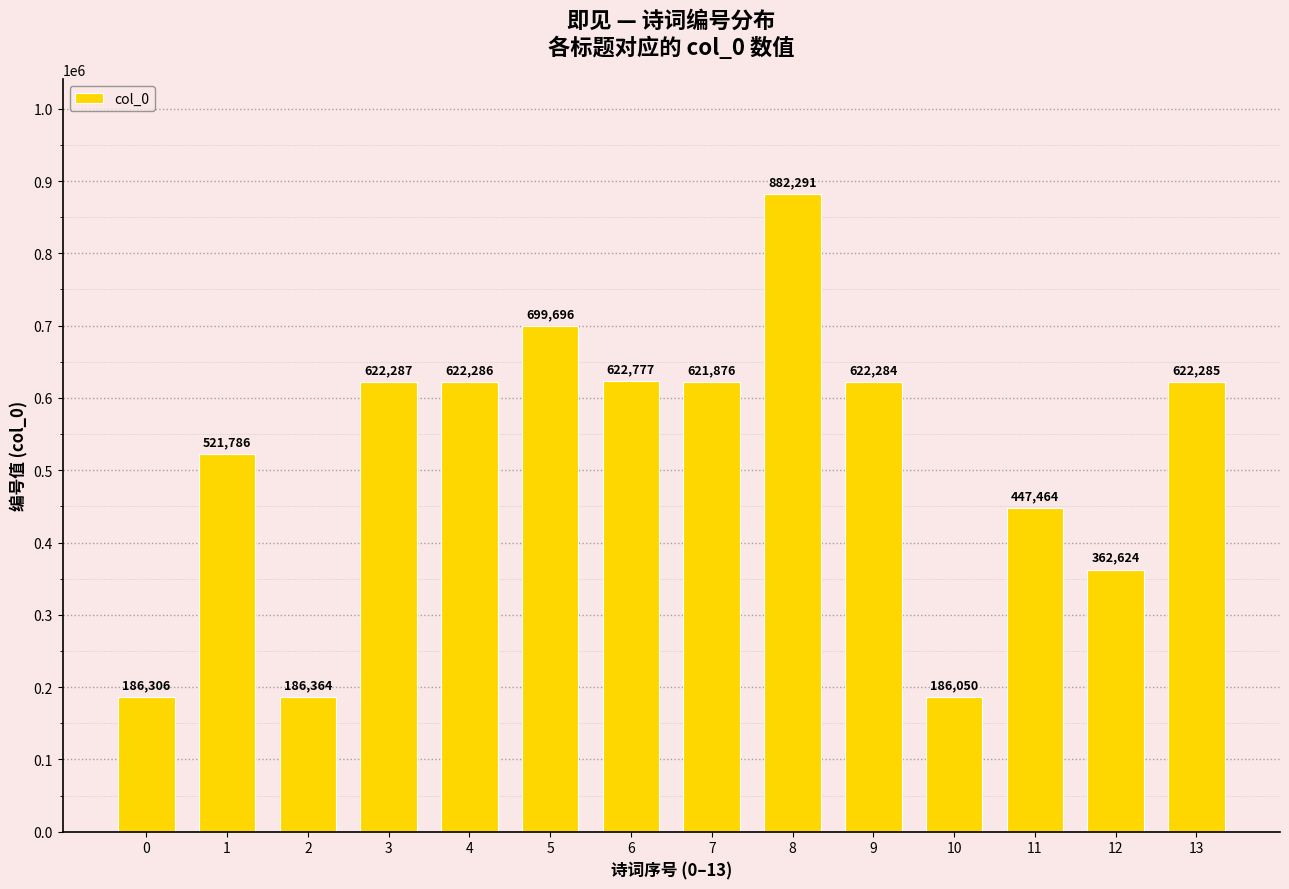

Does the chart contain stacked bars?

No